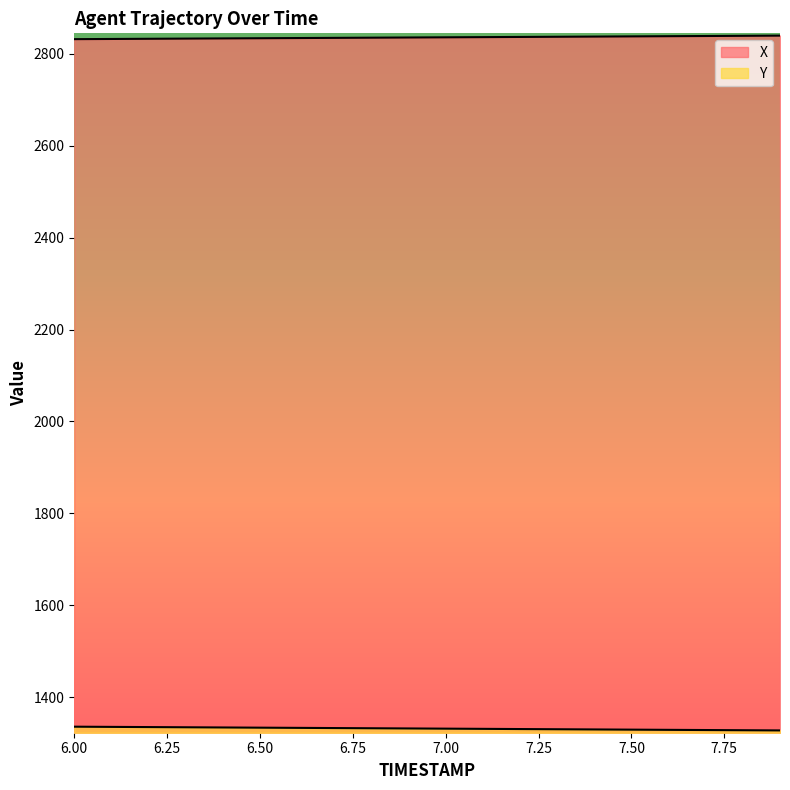

At 7.6, list the series in order from largest to smallest.

X, Y